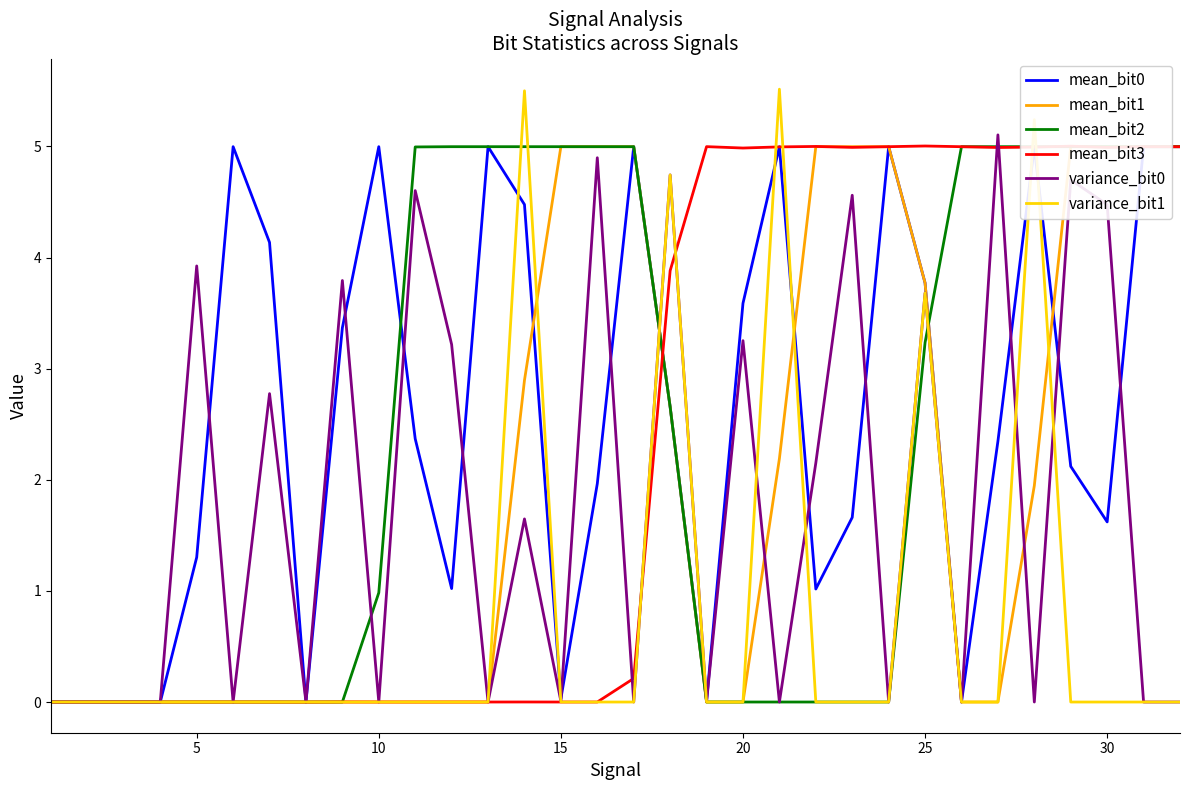

Which series has the widest spread of values?

variance_bit1